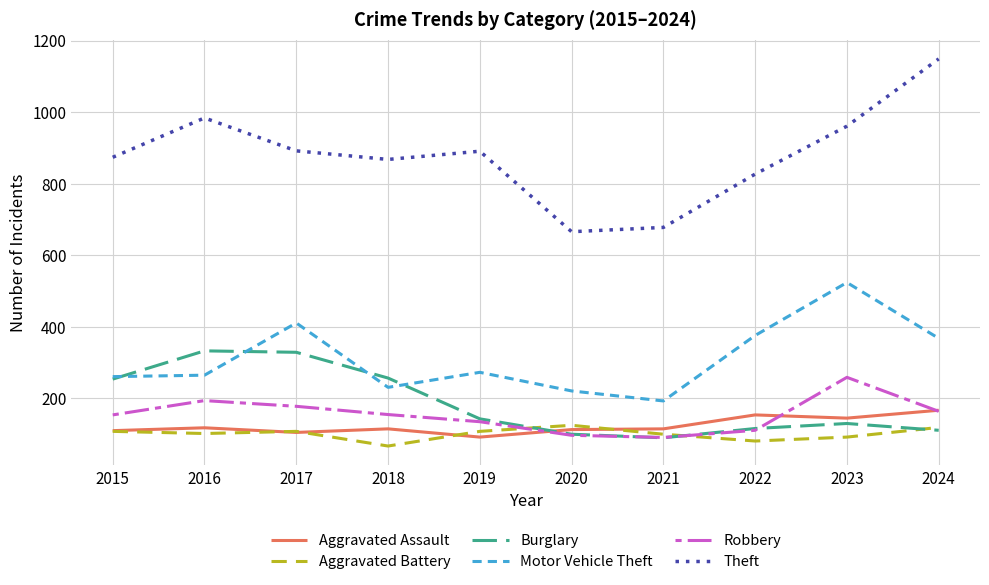

What is the total value across all series at 2021?

1267